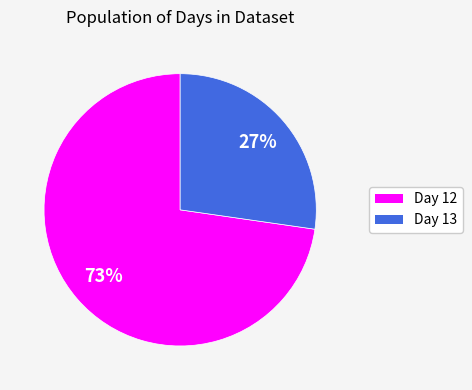

Is there a majority slice in this chart?

Yes